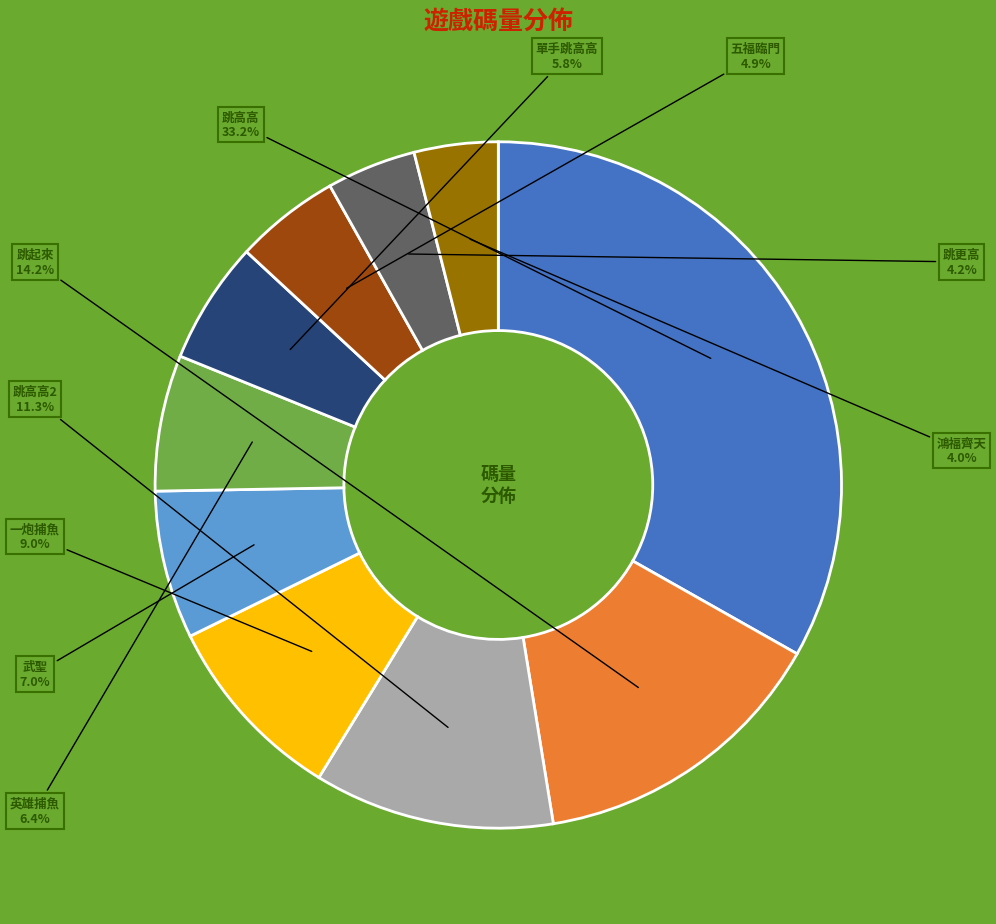

Is there a majority slice in this chart?

No